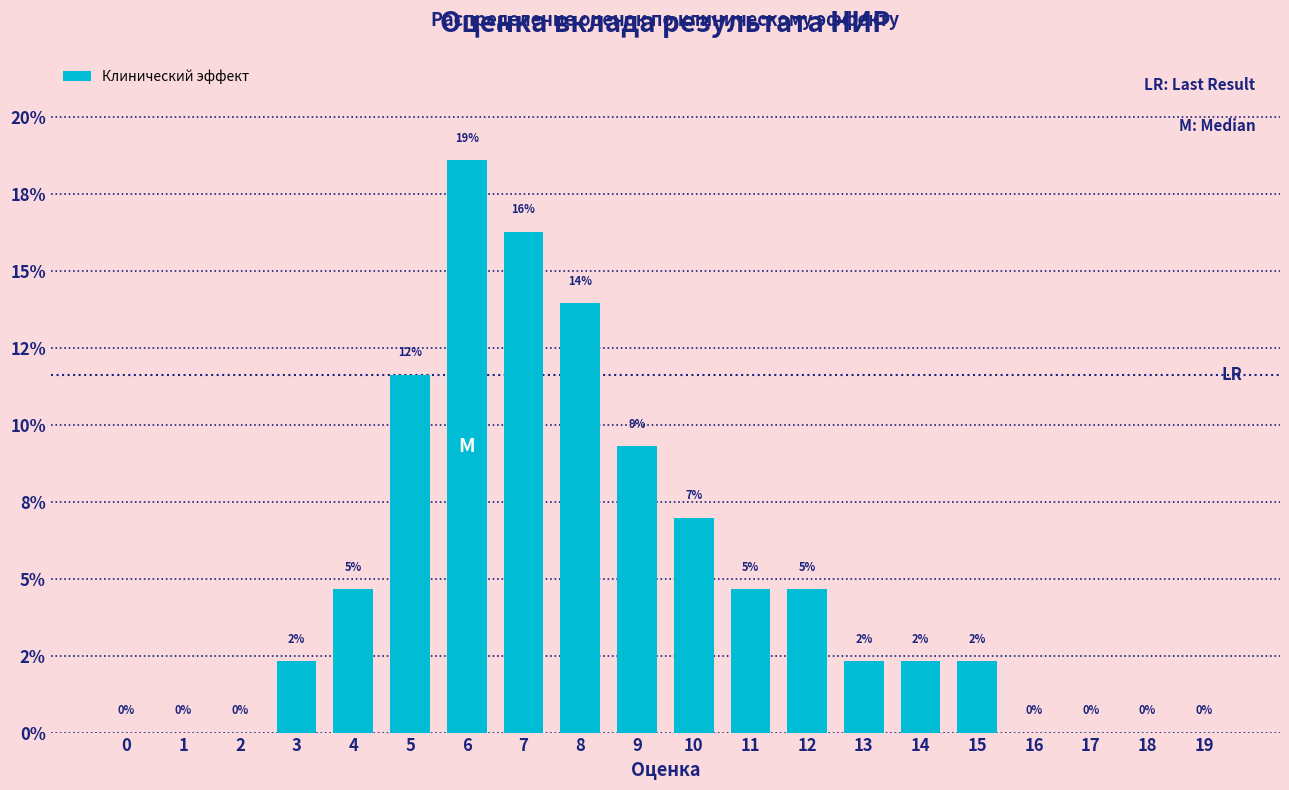

Are the bars horizontal?

No